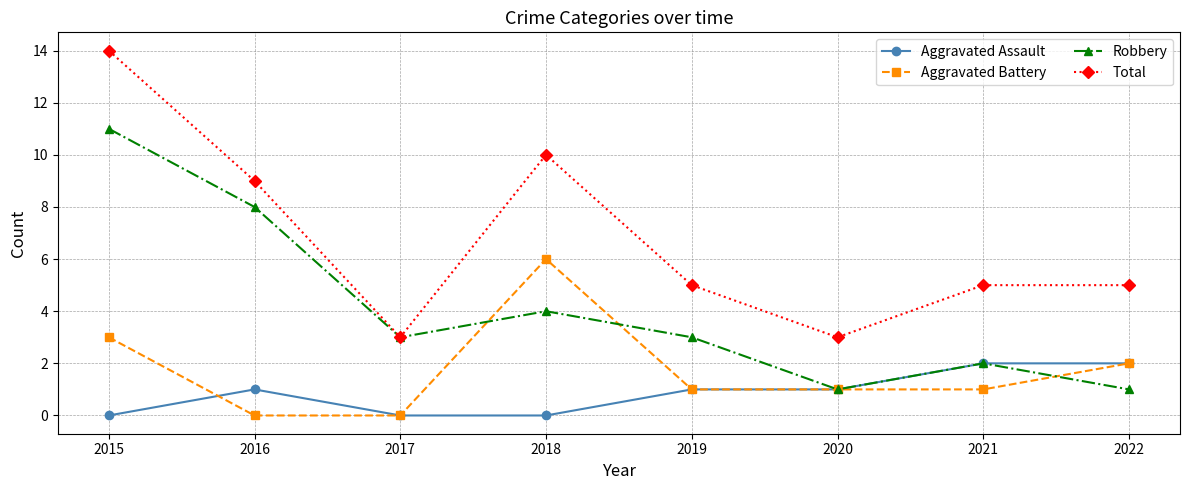

List the series in order of their peak value, lowest first.

Aggravated Assault, Aggravated Battery, Robbery, Total